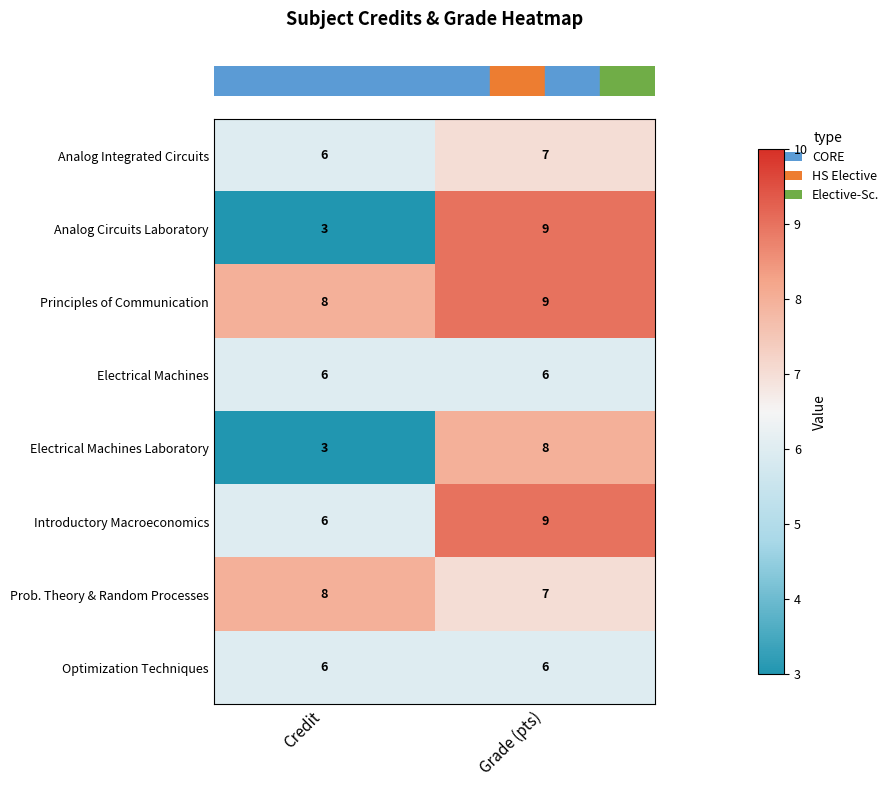

At which category is the sum across all series the highest?

Grade (pts)